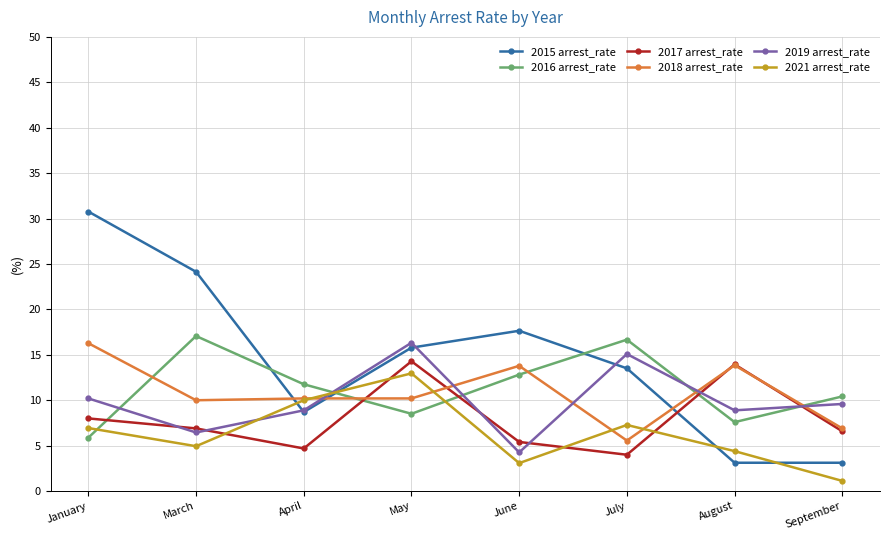

Which series has the largest total across all categories?

2015 arrest_rate